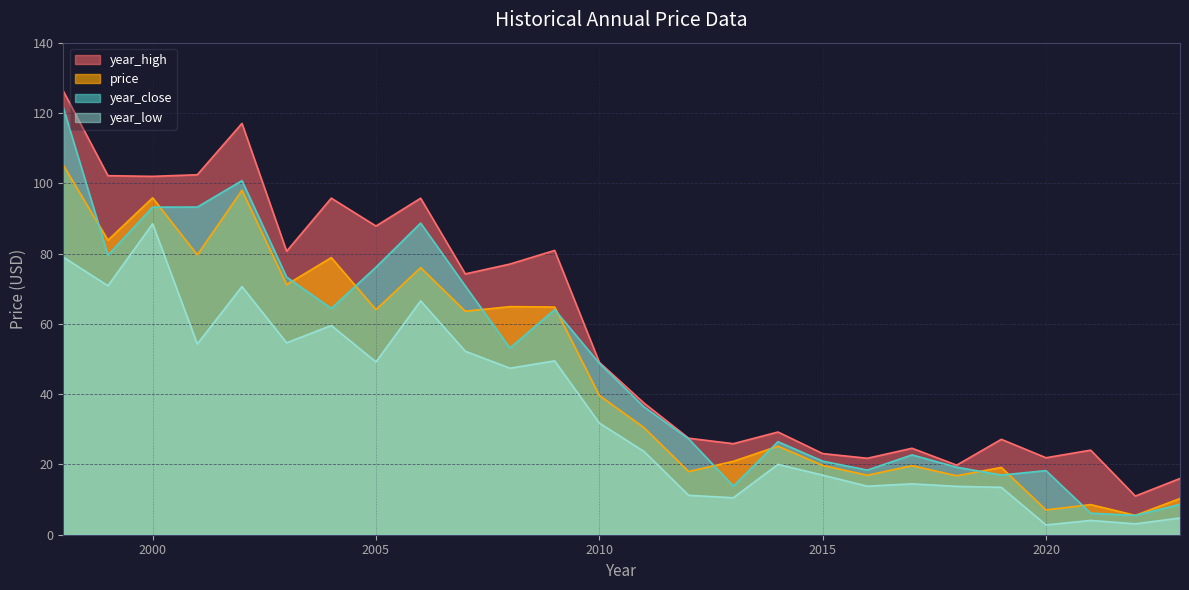

Rank the series at 2009 from lowest to highest value.

year_low, year_close, price, year_high